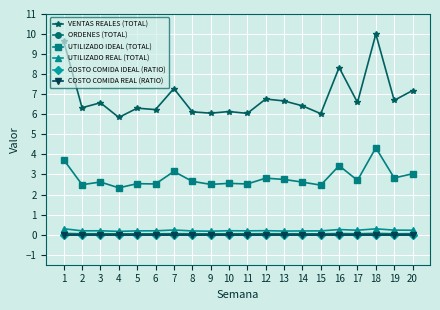

Does the chart have visible grid lines?

Yes